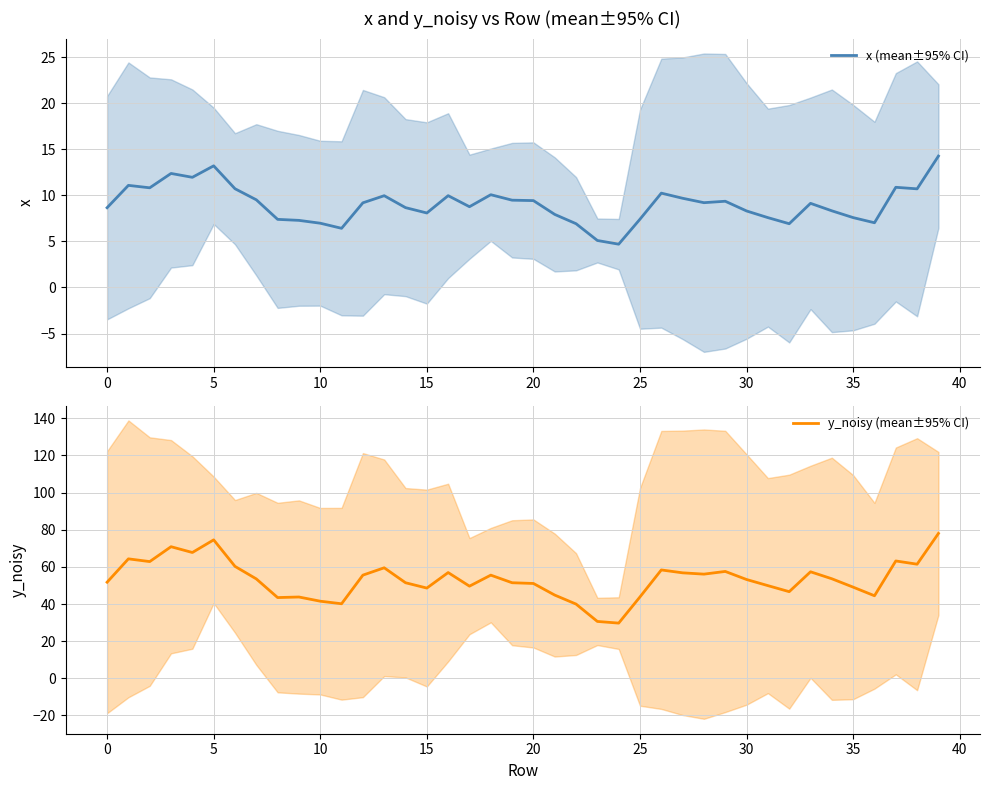

What is the total value across all series at 13?

69.5